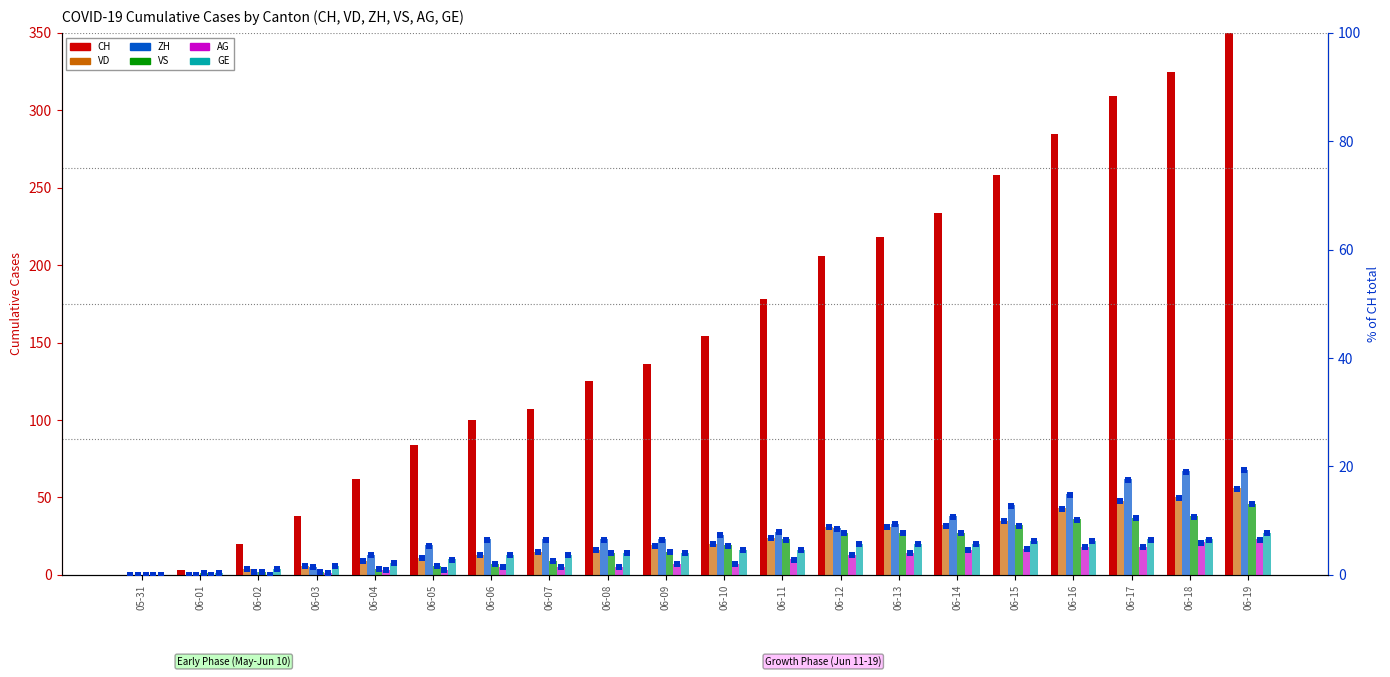

Which series has the largest total across all categories?

CH